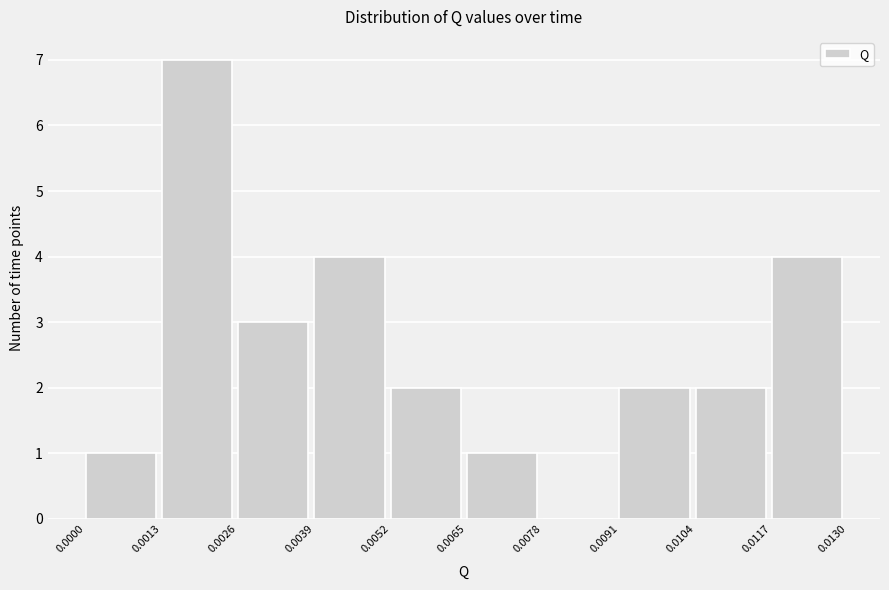

Reading left to right, list every bar in this chart as the range it spans on the x-axis followed by its height. The values are not printed on the chart, so give them approximately, as read against the axis.

0.0000 to 0.0013: 1
0.0013 to 0.0026: 7
0.0026 to 0.0039: 3
0.0039 to 0.0052: 4
0.0052 to 0.0065: 2
0.0065 to 0.0078: 1
0.0078 to 0.0091: 0
0.0091 to 0.0104: 2
0.0104 to 0.0117: 2
0.0117 to 0.0130: 4